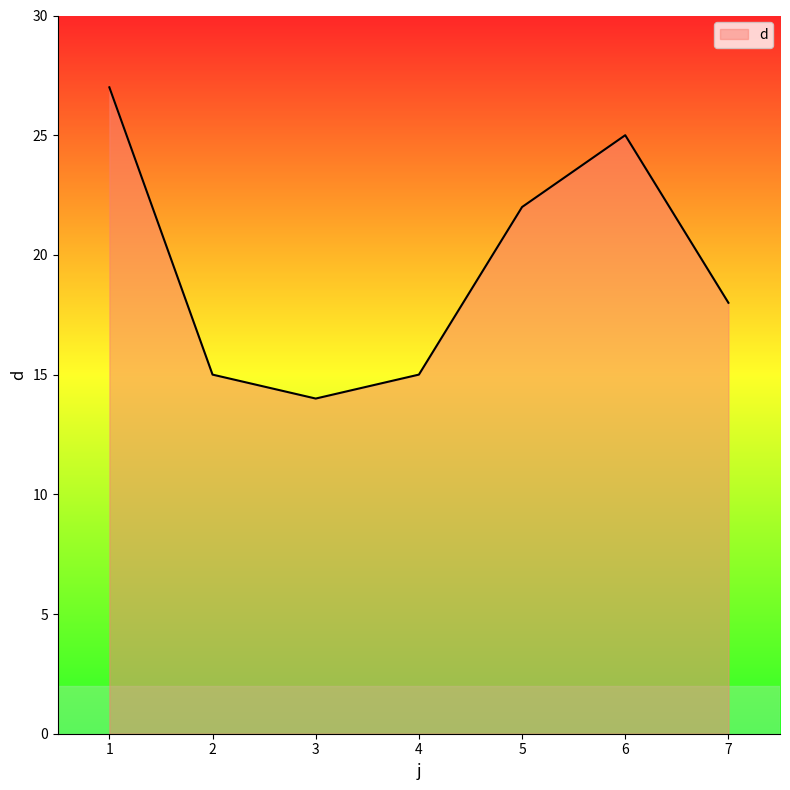

What is the change in value from 1 to 3?

-13